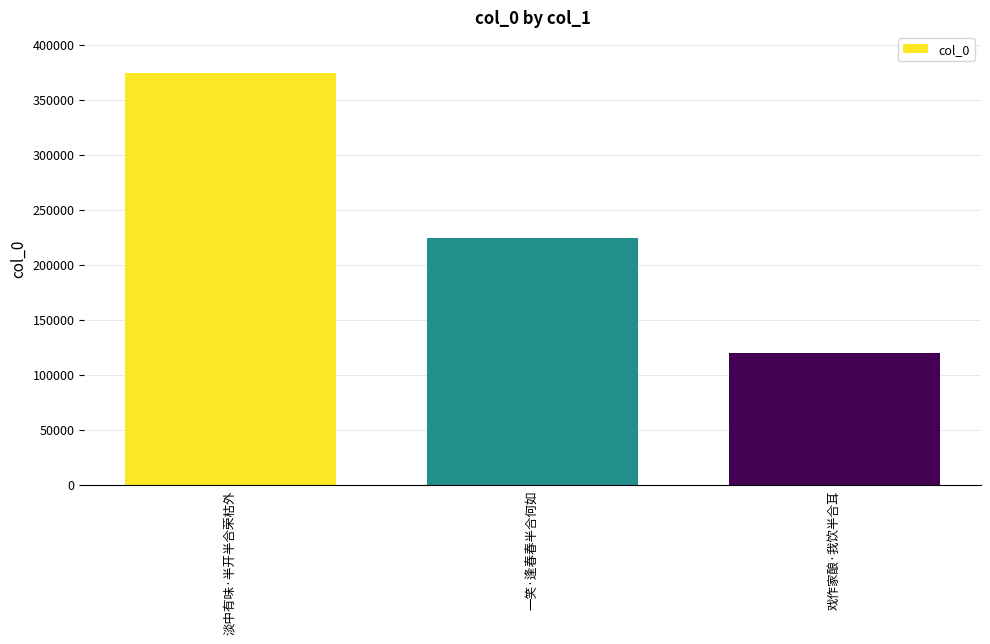

Approximately how many times larger is the value at 戏作家酿·我饮半合耳 compared to 一笑·逢春春半合何如?

0.5